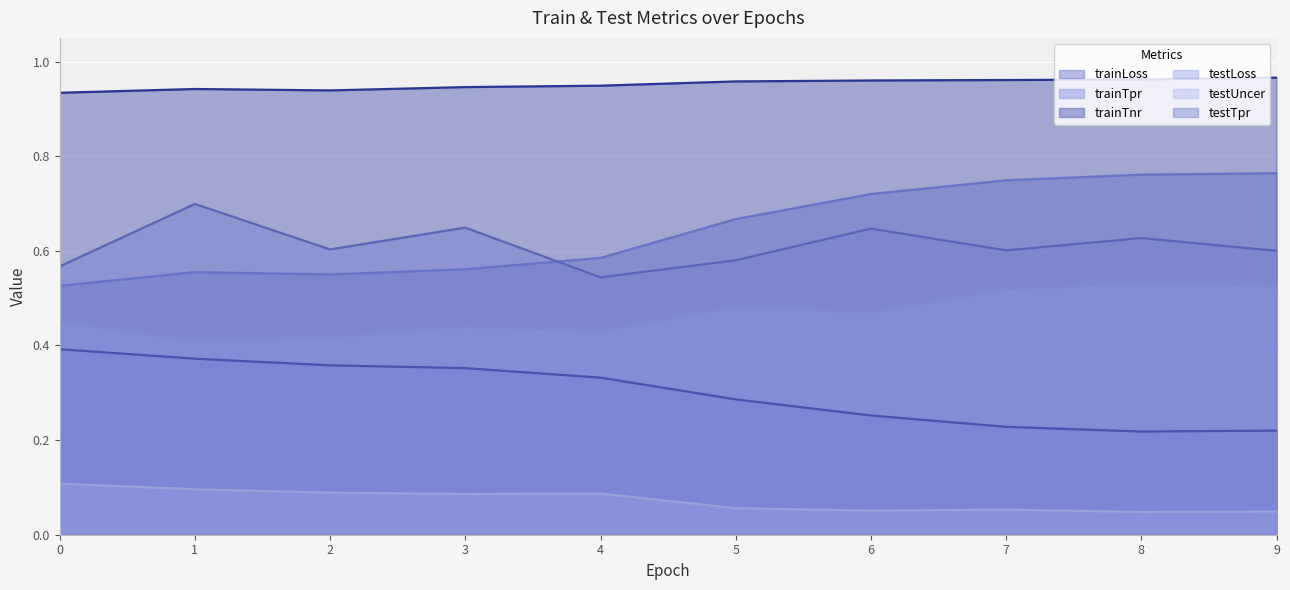

The trainLoss series shows 0.2 at 9. True or false?

True